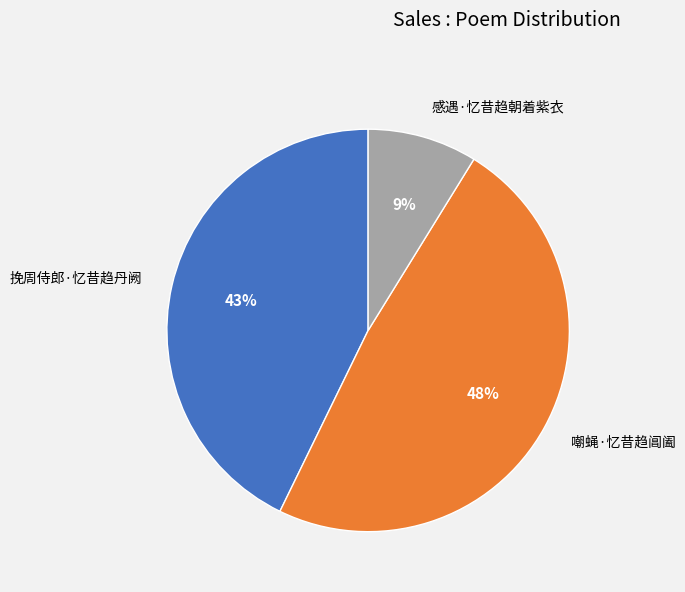

To the nearest percent, what is the combined percentage of 感遇·忆昔趋朝着紫衣 and 挽周侍郎·忆昔趋丹阙?

52%